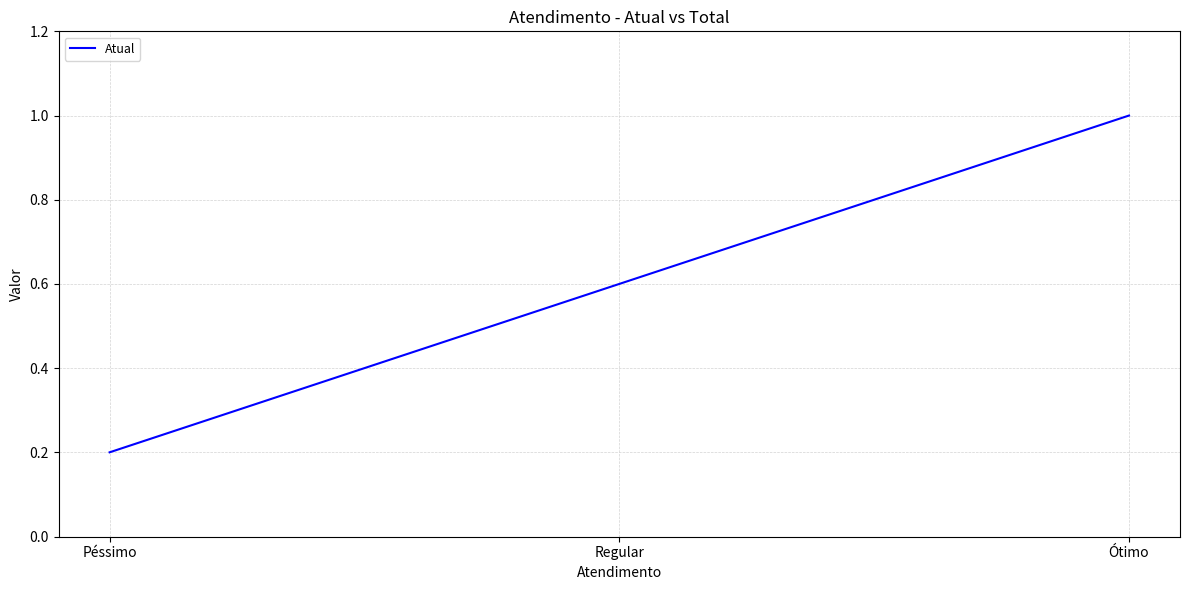

Reading left to right, list all the values displayed in this chart.

Péssimo=0.2	Regular=0.6	Ótimo=1.0